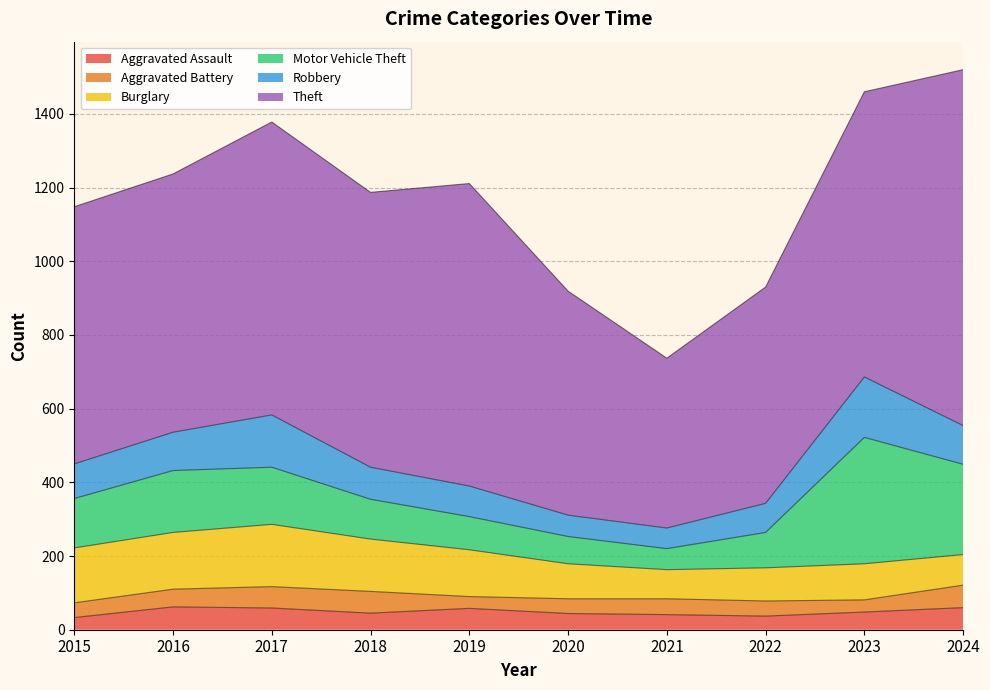

What is the value of the Motor Vehicle Theft point at the 1st from the left?

134